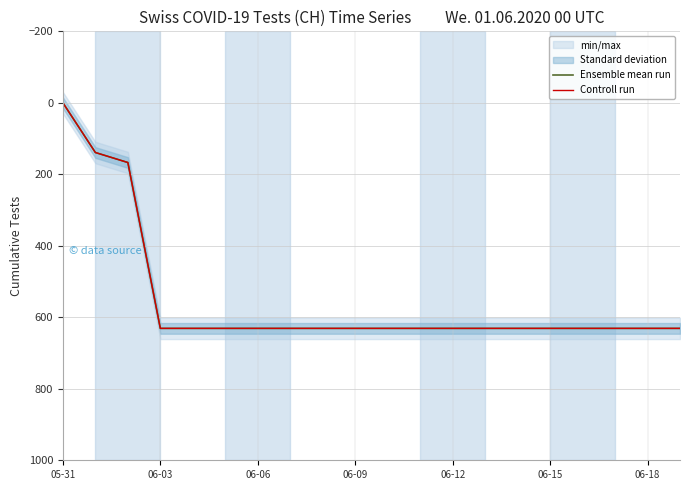

True or false: Controll run and Ensemble mean run cross at least once.

False